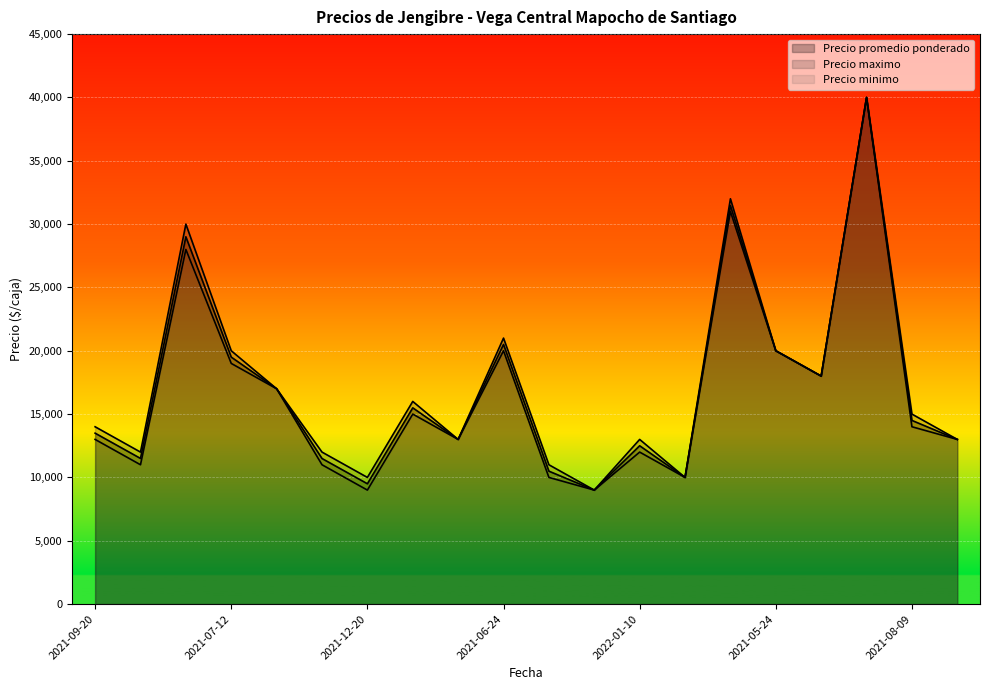

True or false: Precio minimo and Precio maximo cross at least once.

False